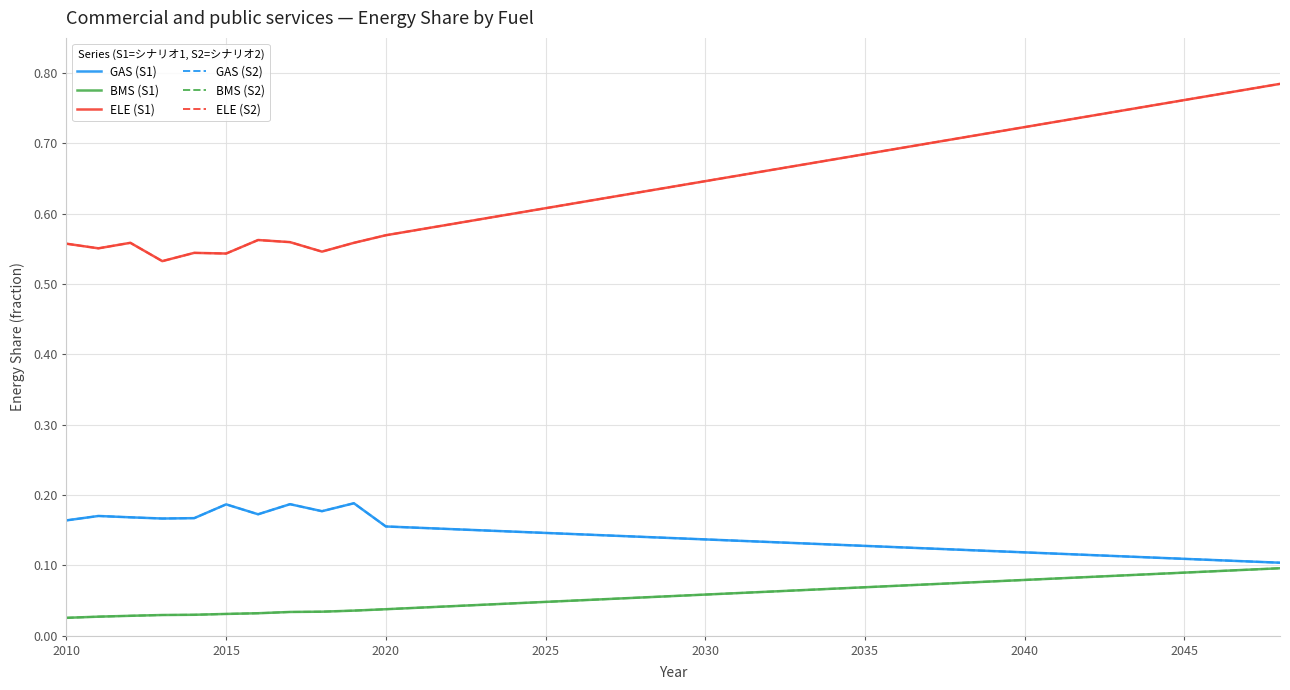

What is the value of the ELE (S1) point at the 24th from the left?

0.7